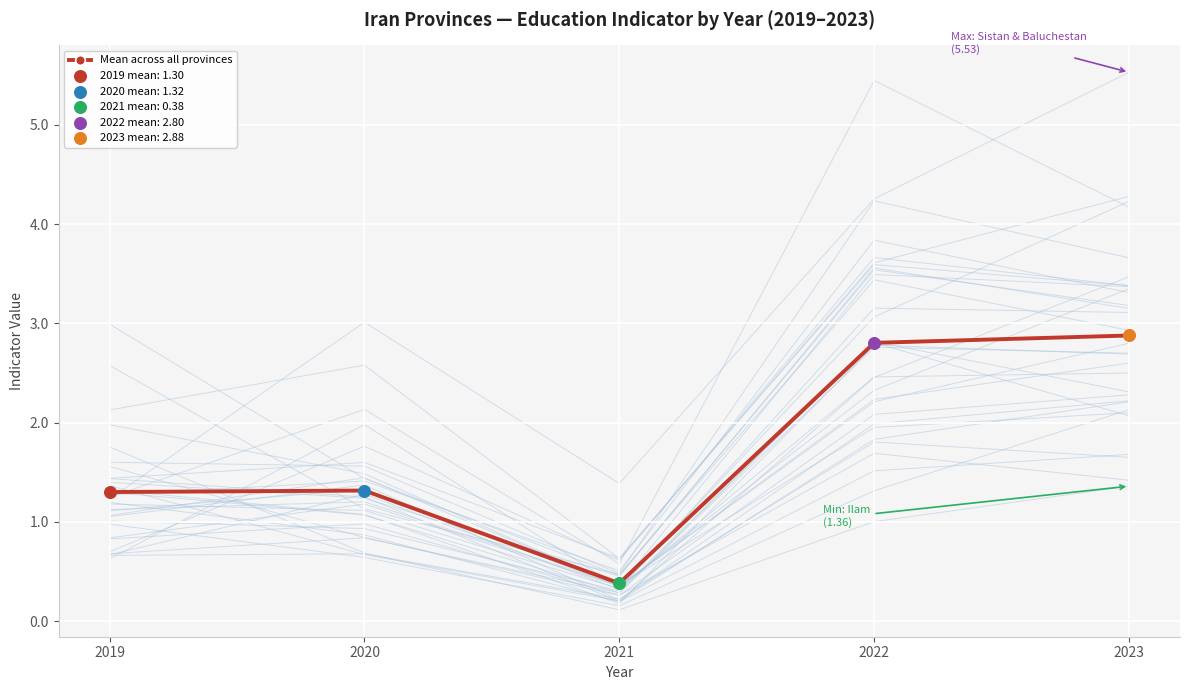

Between 2019 and 2023, which is larger?

2023